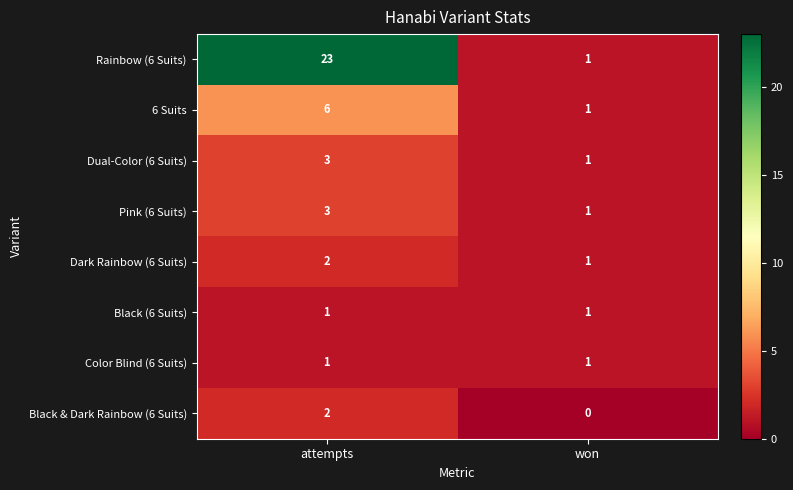

What is the sum of all Dual-Color (6 Suits) values?

4